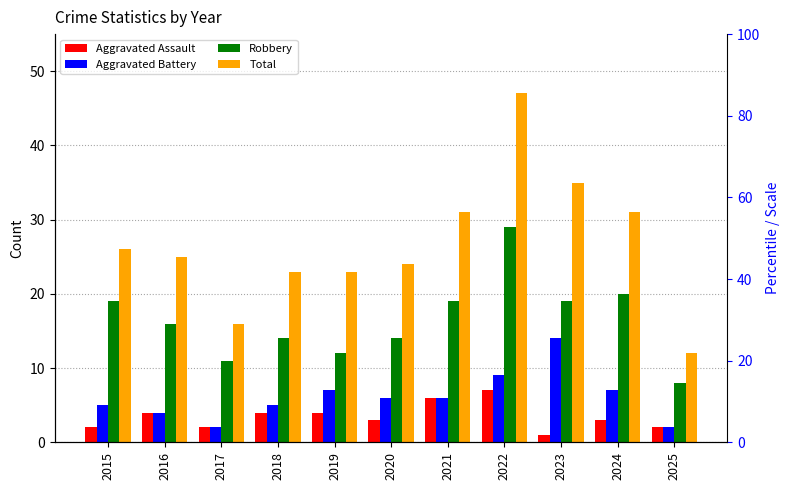

At how many categories does at least one series exceed 16?

9